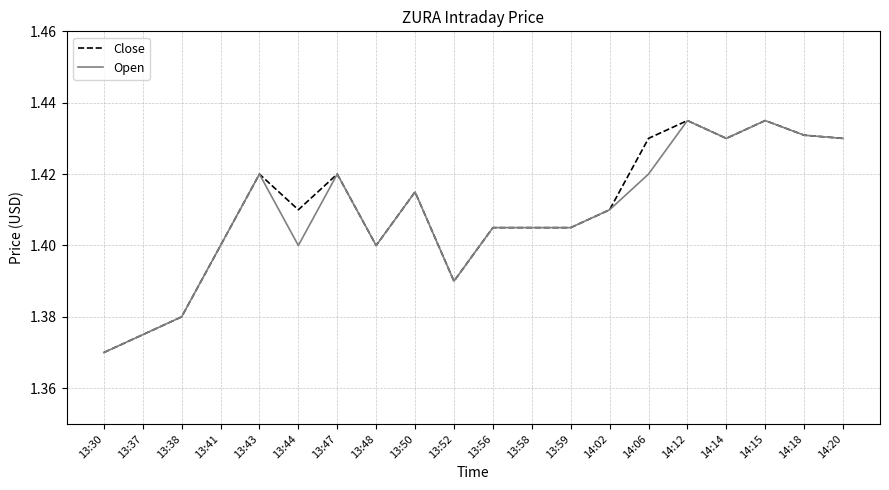

At which category does the chart reach its minimum across all series?

13:30